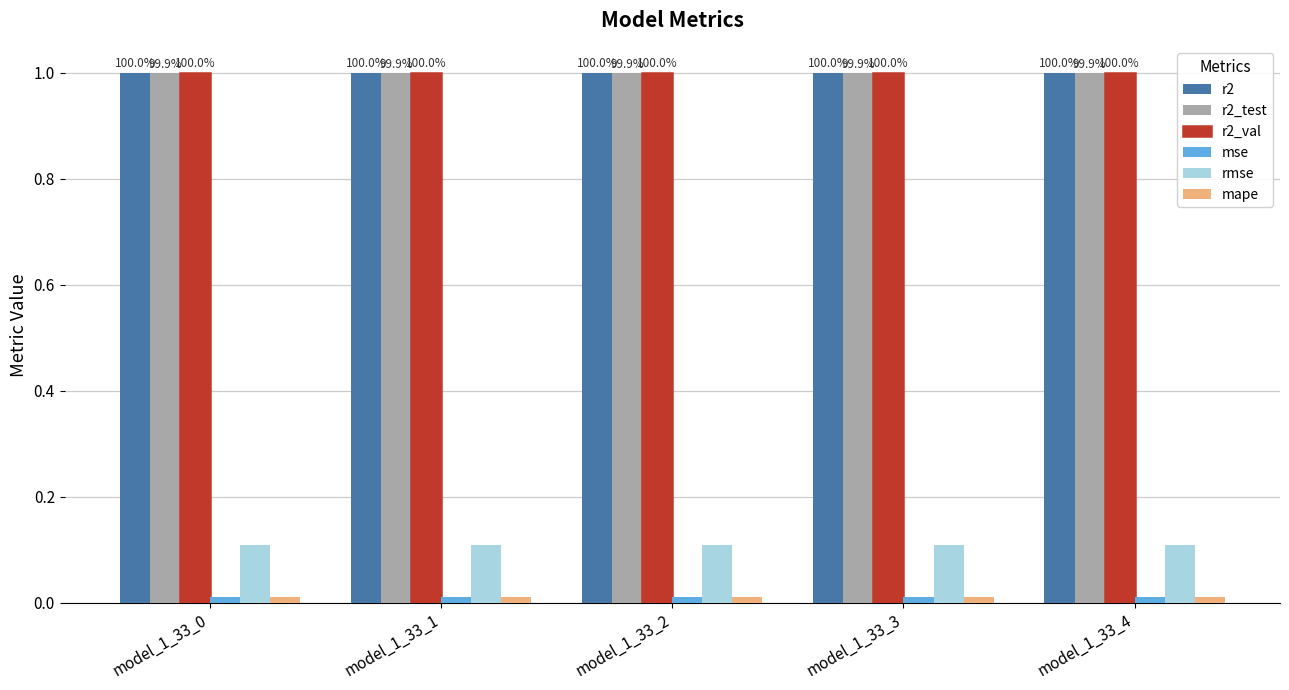

What is the average value of the r2 series?

1.0